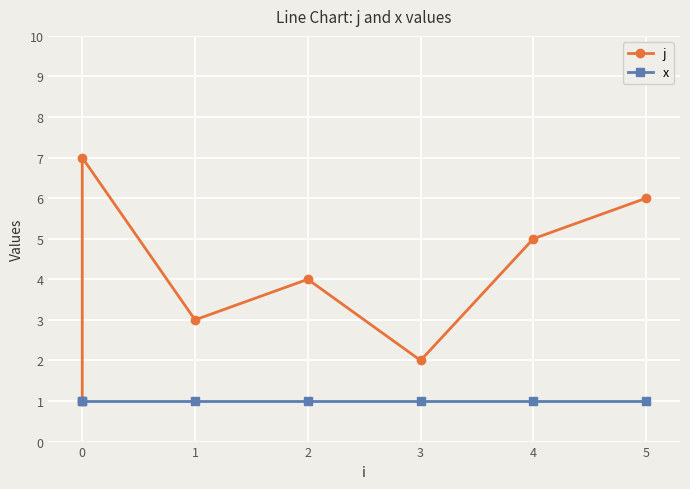

What is the value of the x point at the 3rd from the left?

1